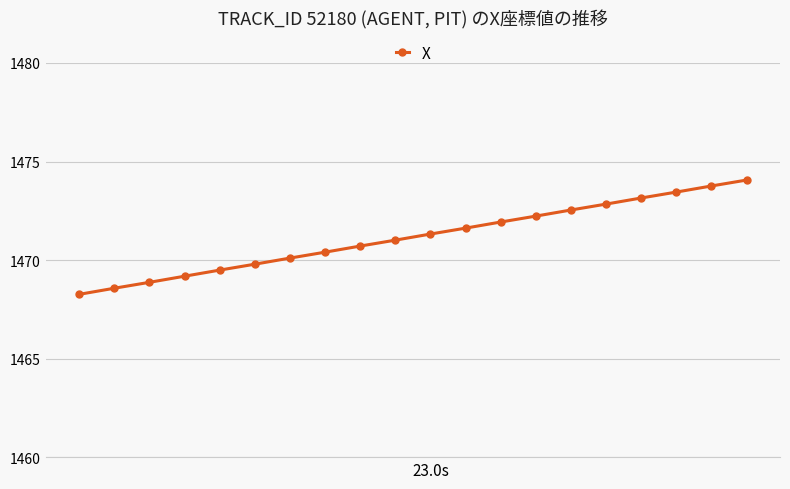

What is the difference between the maximum and minimum values?

5.8